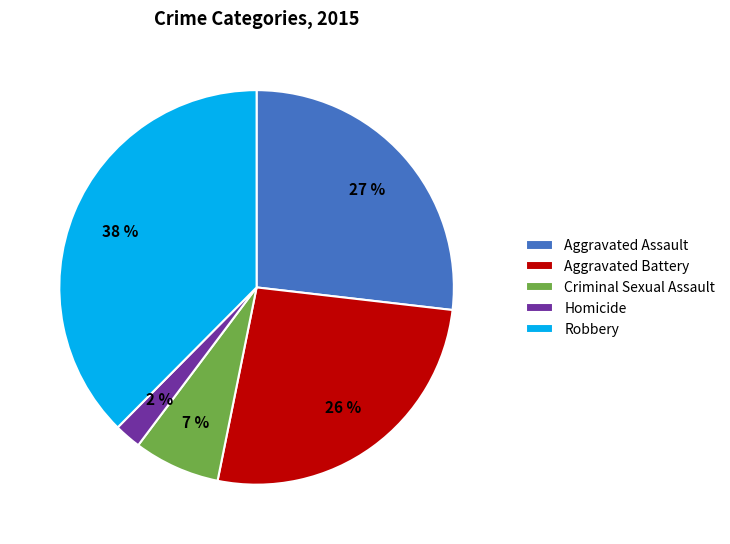

Is it true that Aggravated Assault is 27% of the pie?

True